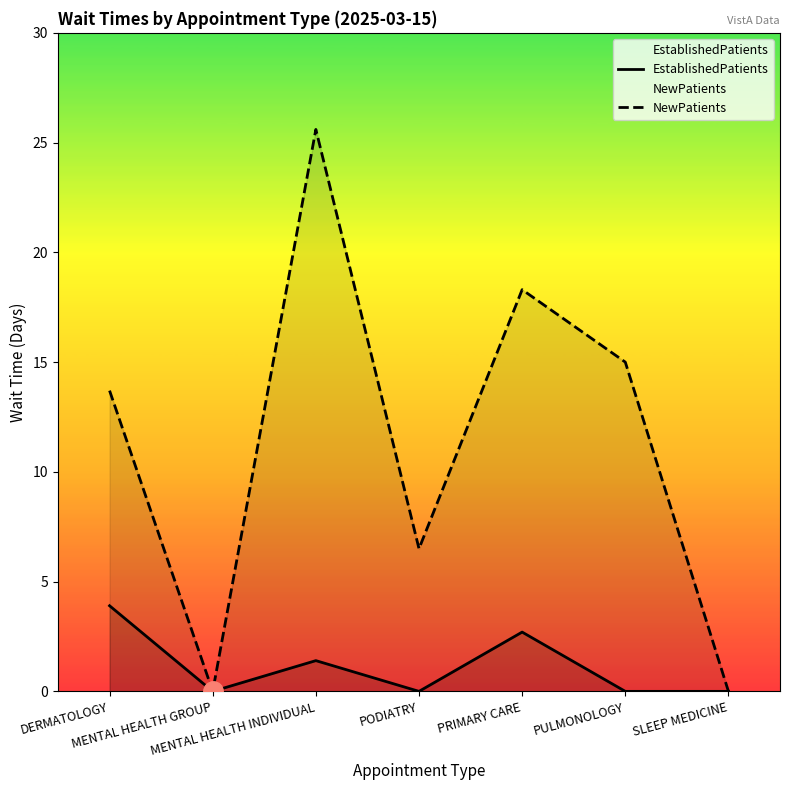

Which has a higher value, PODIATRY or SLEEP MEDICINE?

PODIATRY